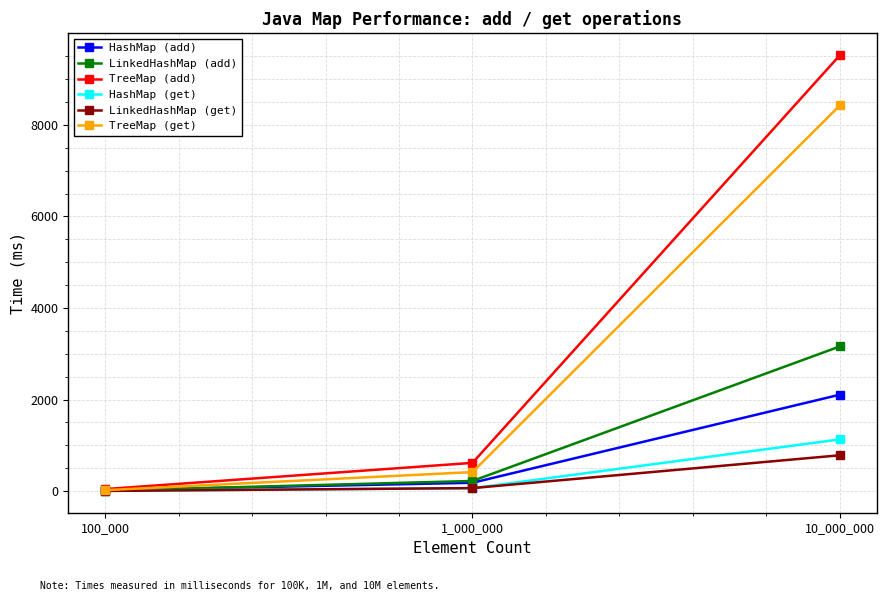

Reading right to left, transcribe all the data shown in this chart.

HashMap (add): 10_000_000=2108	1_000_000=183	100_000=20
LinkedHashMap (add): 10_000_000=3162	1_000_000=223	100_000=11
TreeMap (add): 10_000_000=9524	1_000_000=618	100_000=45
HashMap (get): 10_000_000=1131	1_000_000=64	100_000=8
LinkedHashMap (get): 10_000_000=784	1_000_000=67	100_000=5
TreeMap (get): 10_000_000=8428	1_000_000=417	100_000=21